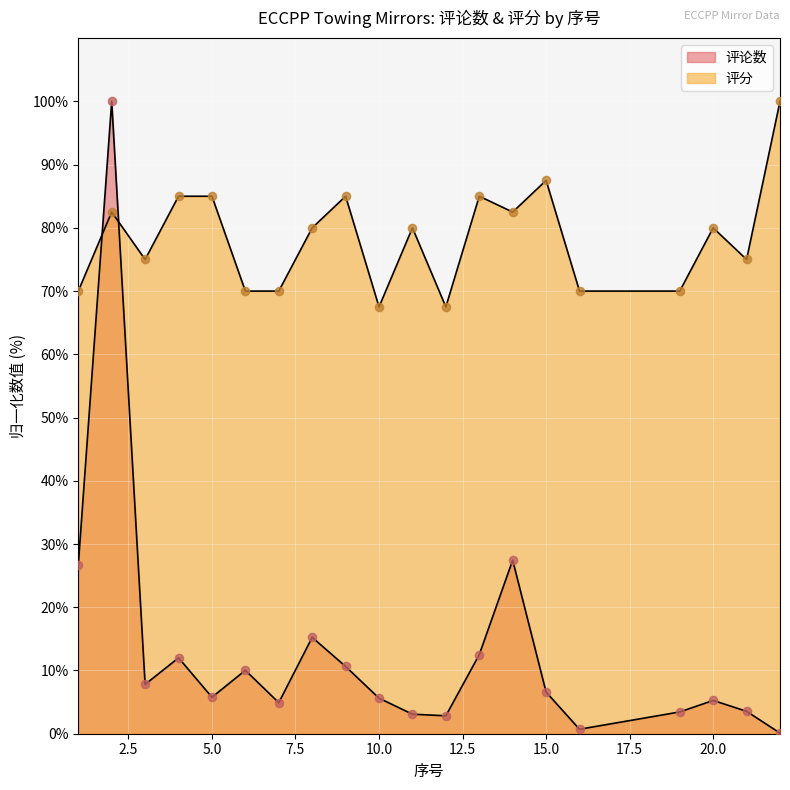

At which category is the sum across all series the highest?

2